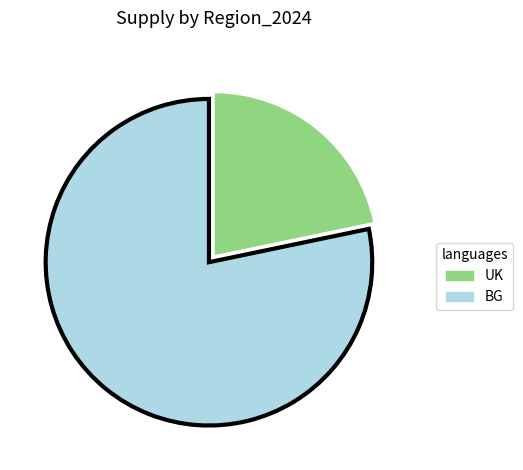

Is there any slice that represents more than half of the pie?

Yes